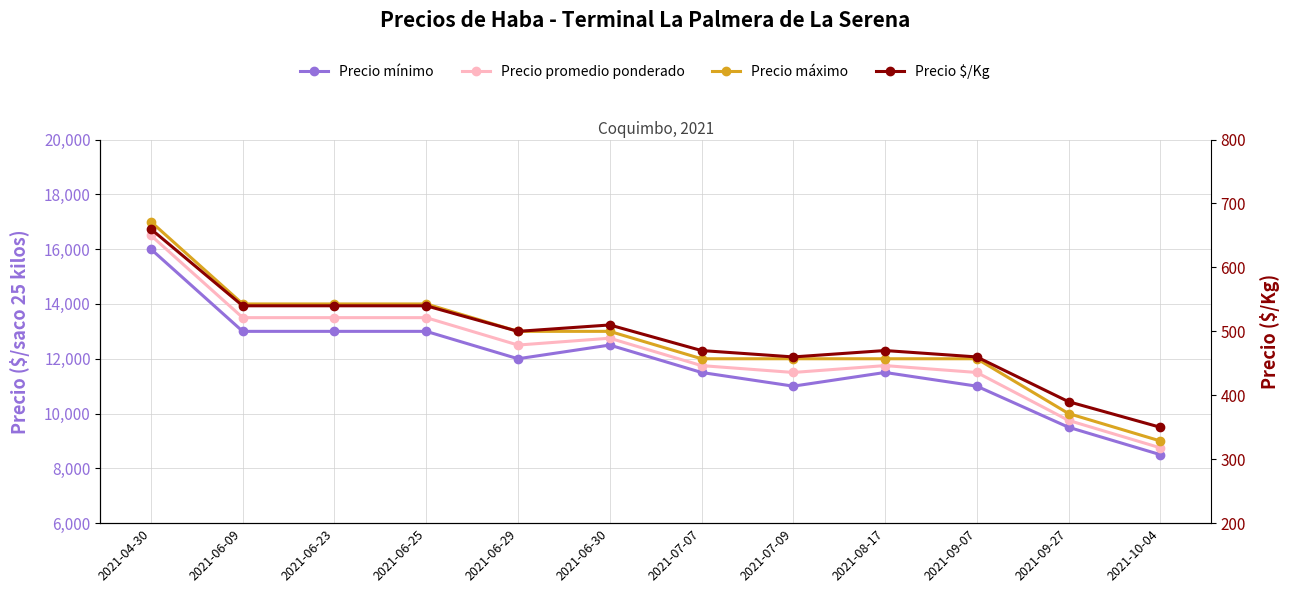

What is the maximum value shown in the chart?

17000